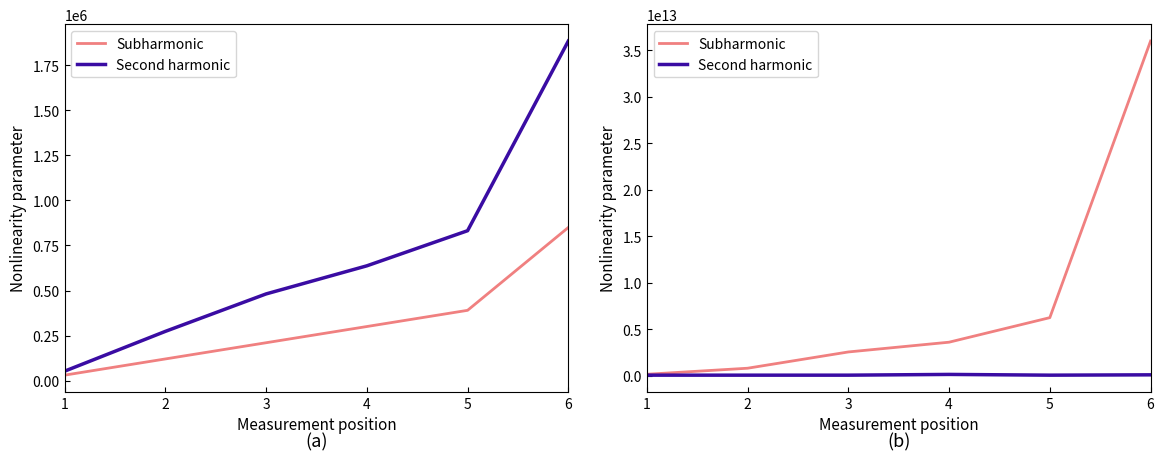

Is the value of Subharmonic at 6 greater than the value of Second harmonic at 3?

Yes